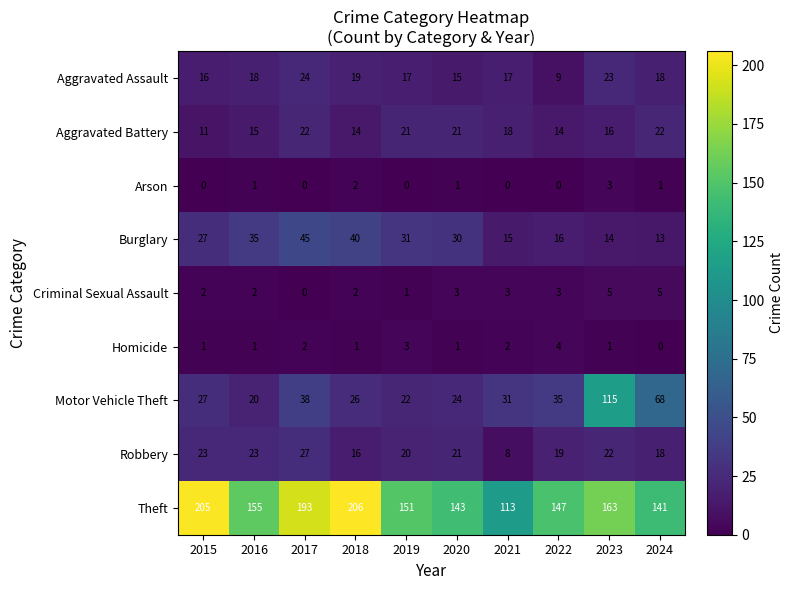

What is the total value across all series at 2015?

312